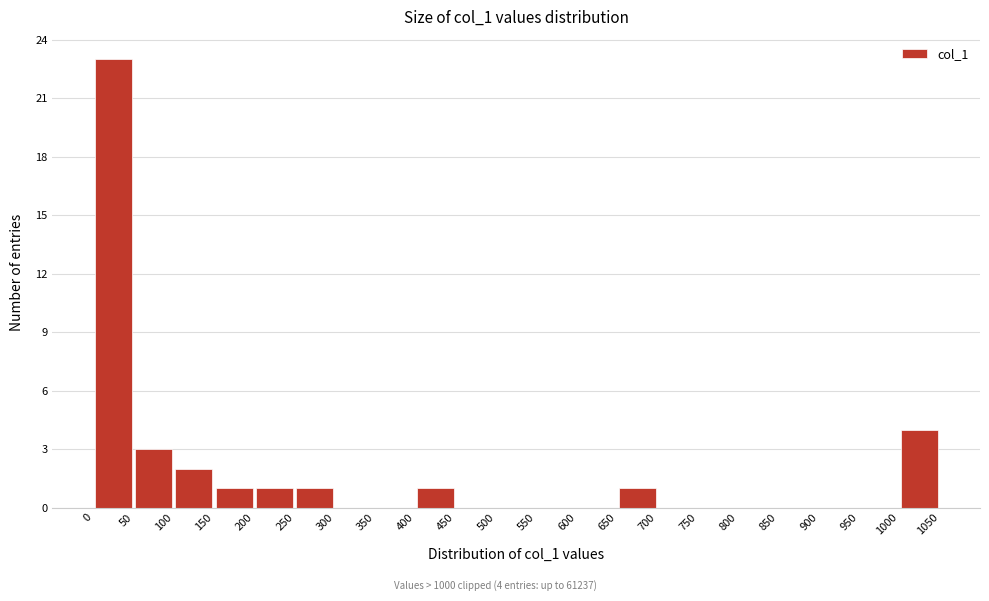

Over which range of the x-axis is the bar tallest?

0 to 50